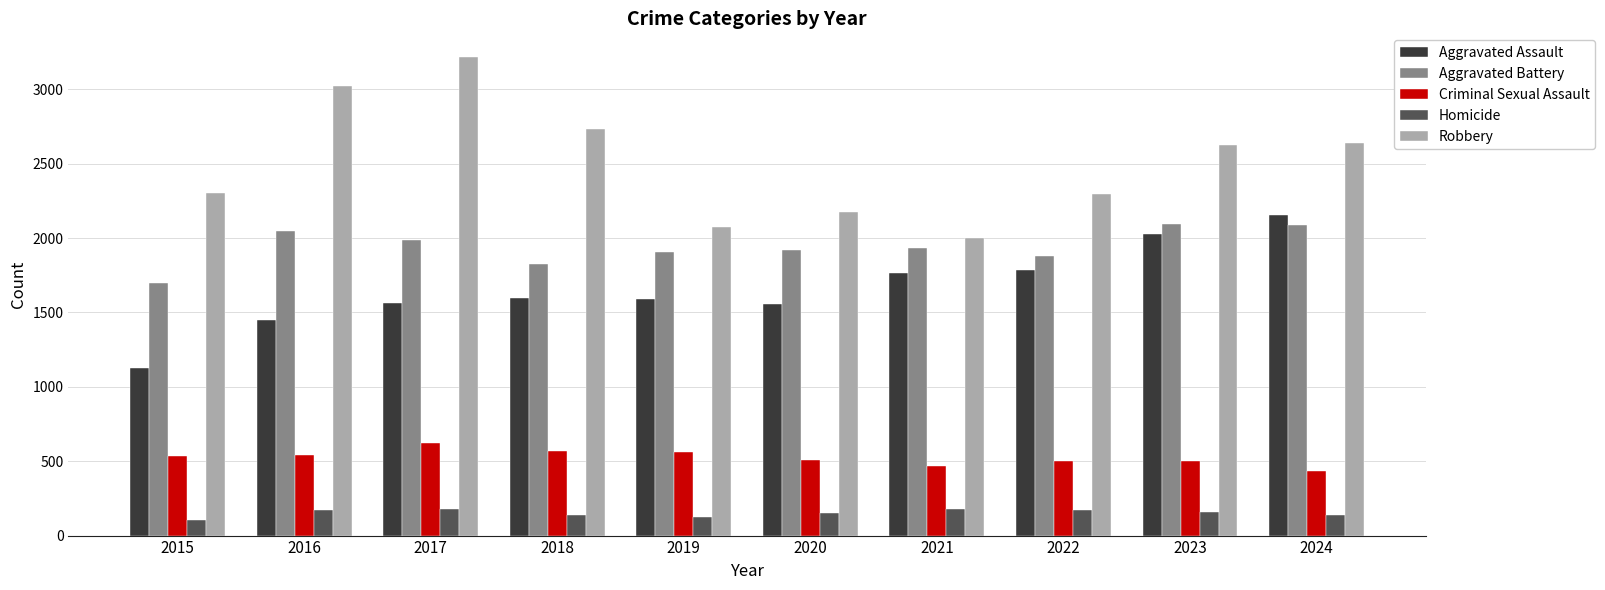

Is the value of Homicide at 2018 greater than the value of Robbery at 2023?

No